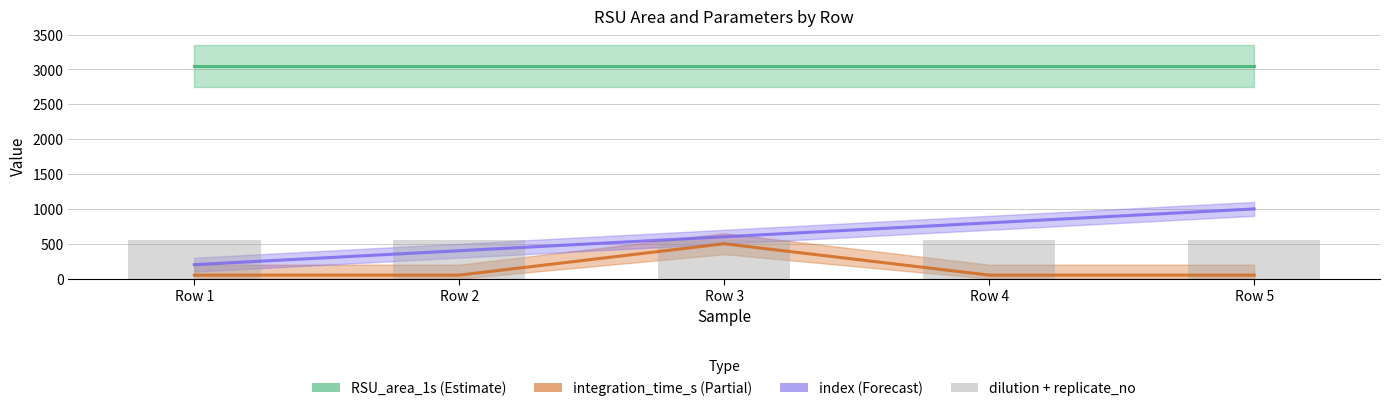

Reading left to right, transcribe all the data shown in this chart.

RSU_area_1s: Row 1=3048.2	Row 2=3048.2	Row 3=3048.2	Row 4=3048.2	Row 5=3048.2
integration_time_s (×500): Row 1=50.0	Row 2=50.0	Row 3=500.0	Row 4=50.0	Row 5=50.0
index (×200): Row 1=200.0	Row 2=400.0	Row 3=600.0	Row 4=800.0	Row 5=1000.0
dilution+replicate (scaled): Row 1=550.0	Row 2=550.0	Row 3=550.0	Row 4=550.0	Row 5=550.0